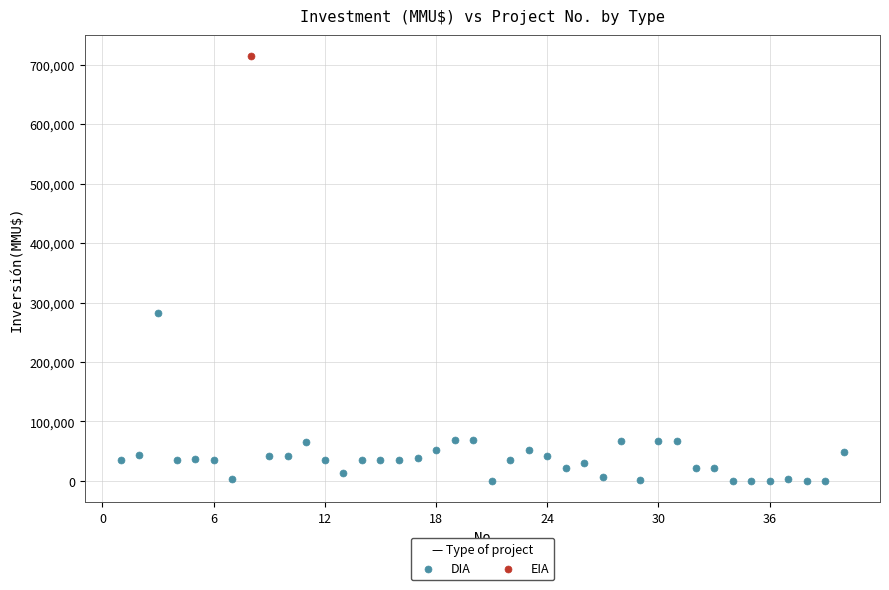

What are all the series names shown in the legend?

DIA, EIA